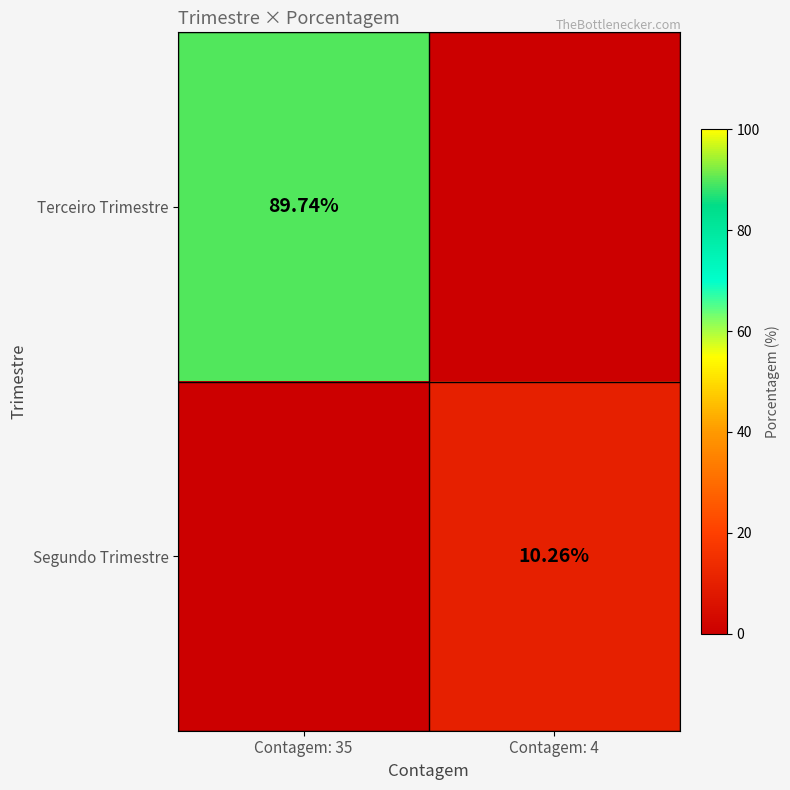

Which series has the largest range (max minus min)?

Terceiro Trimestre